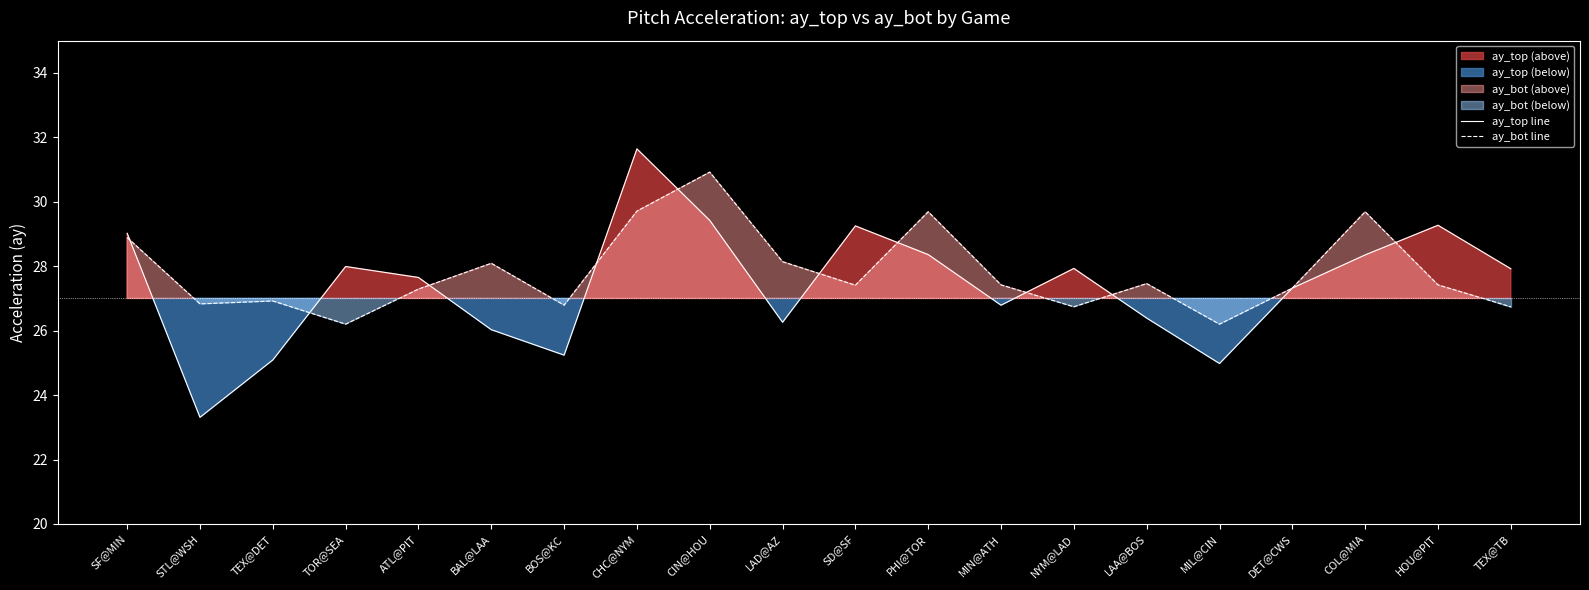

Rank the series by their maximum value, from highest to lowest.

ay_top line, ay_bot line